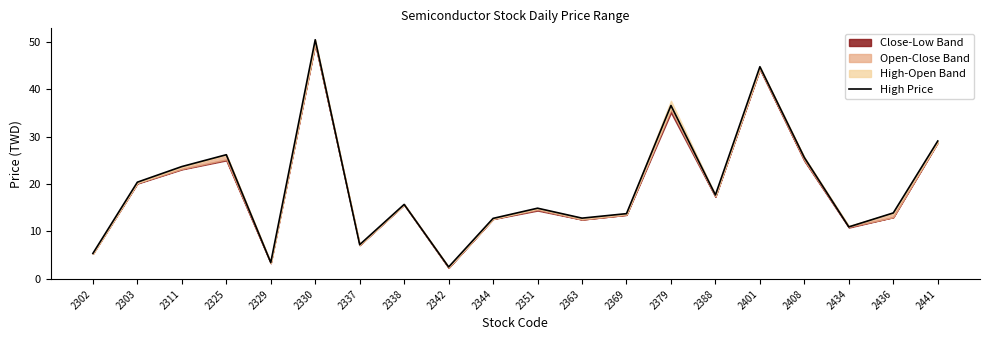

Is it true that the value at 2436 is 13.9?

True